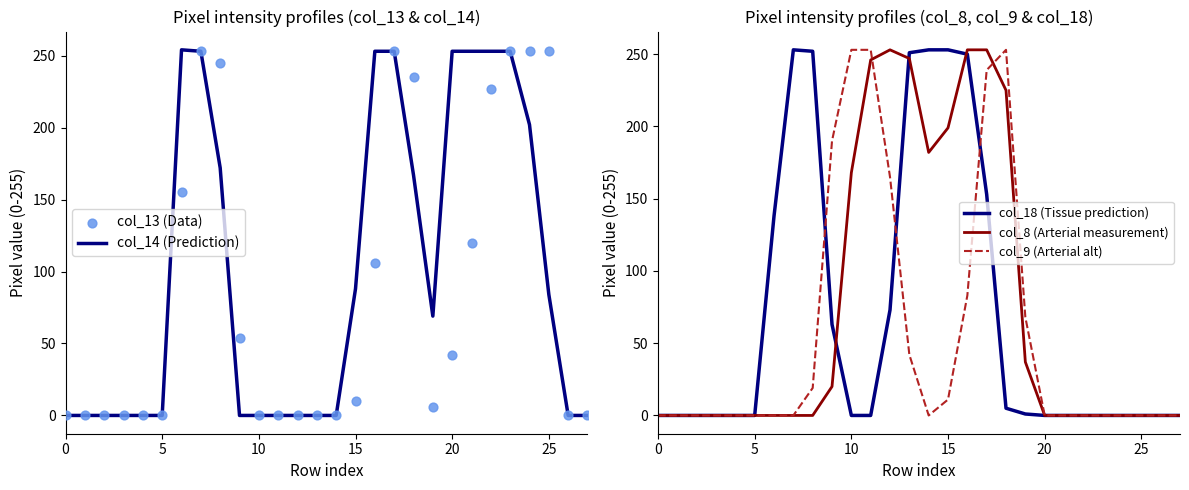

At how many categories does at least one series exceed 230?

18